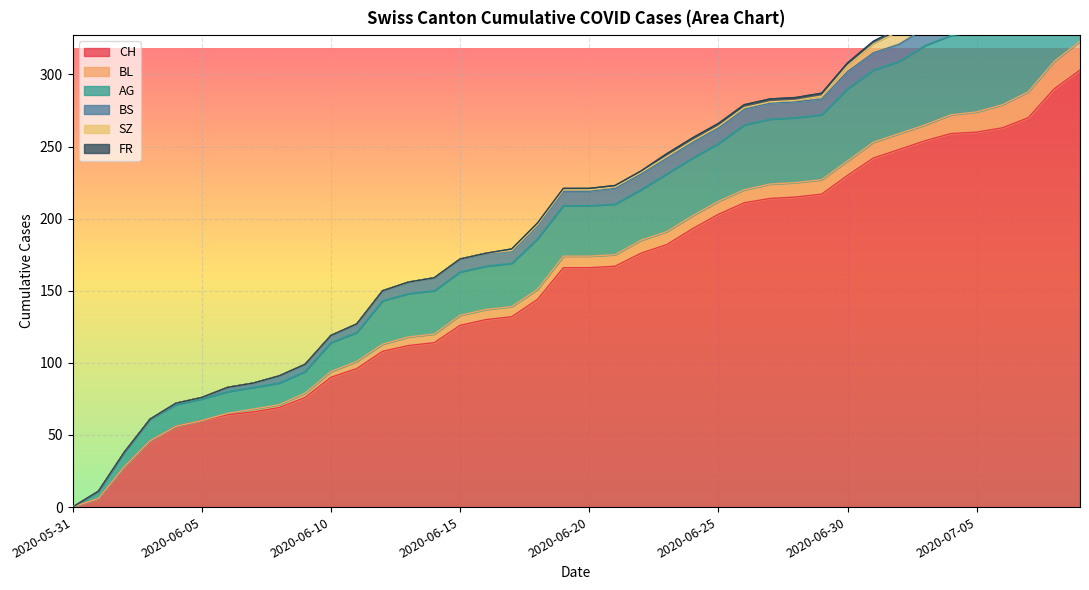

True or false: BL and SZ cross at least once.

False